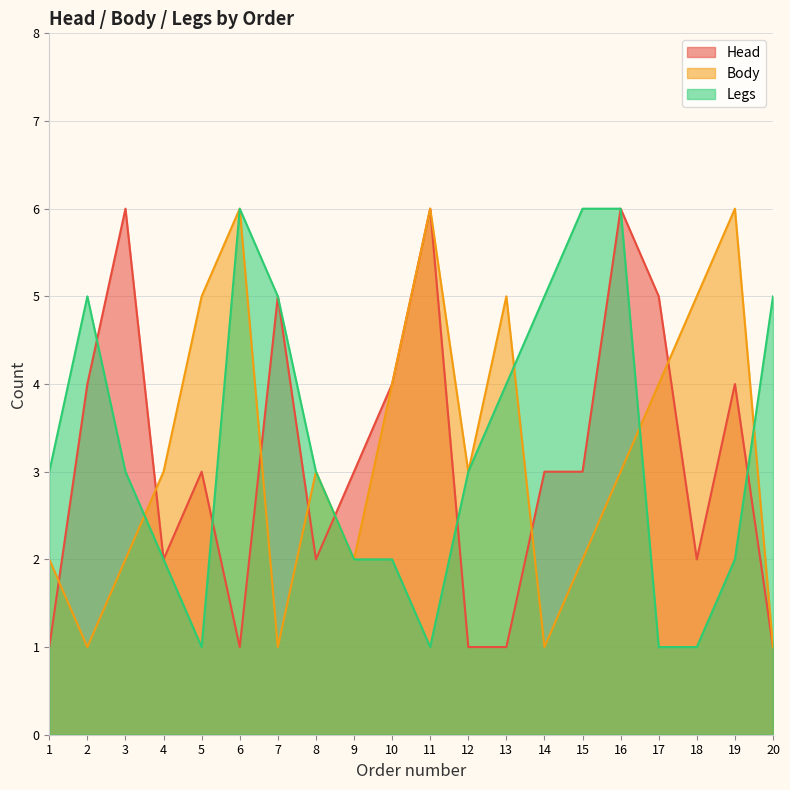

At which label is Legs closest to 3?

1